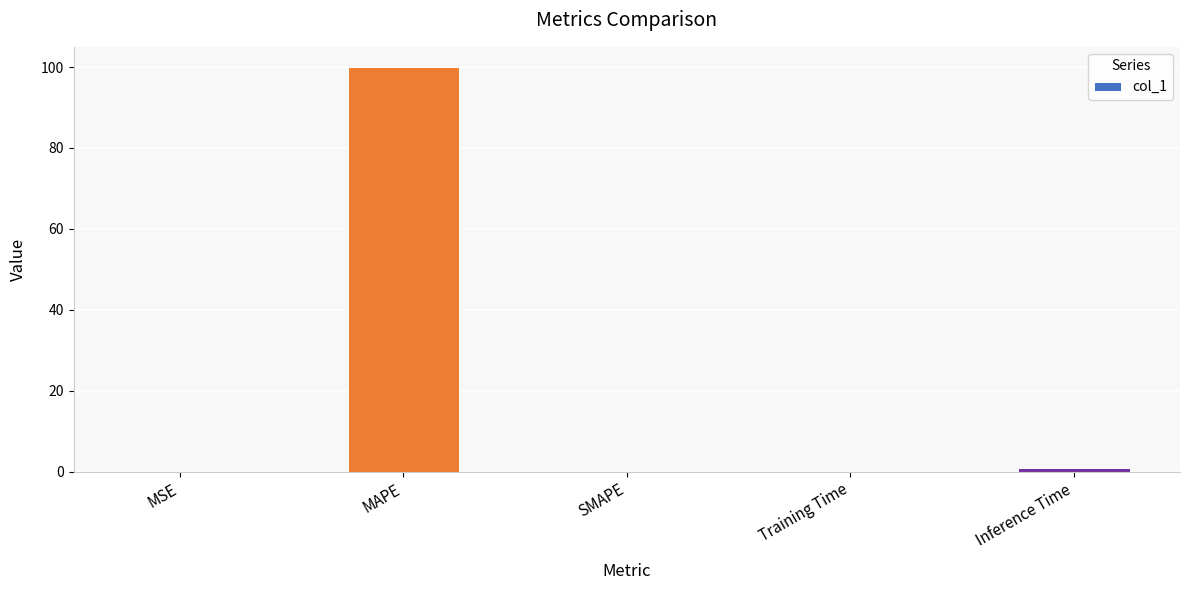

Are the bars horizontal?

No